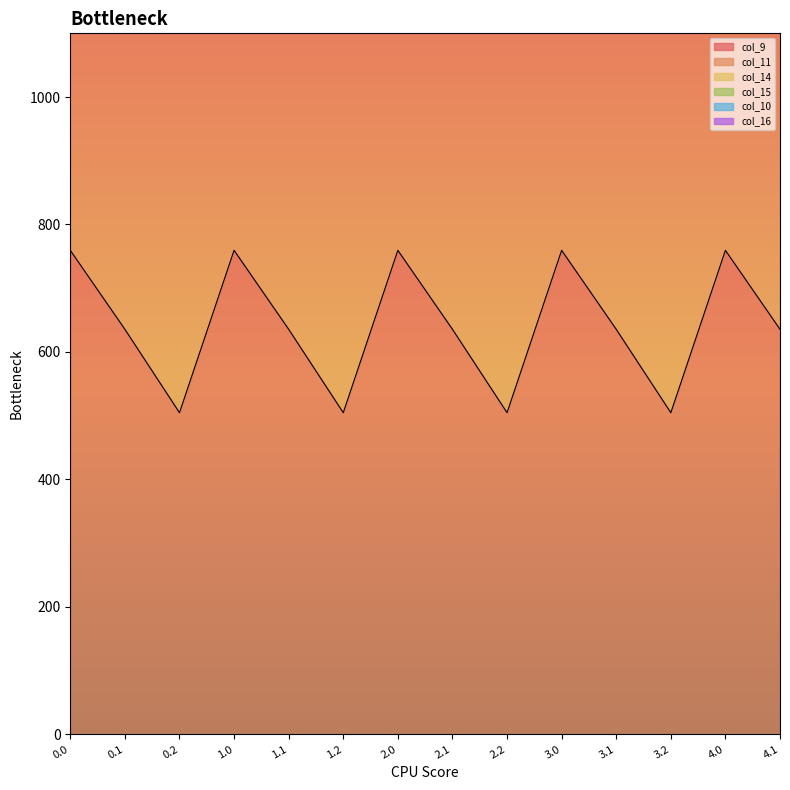

True or false: col_14 and col_15 intersect in this chart.

False